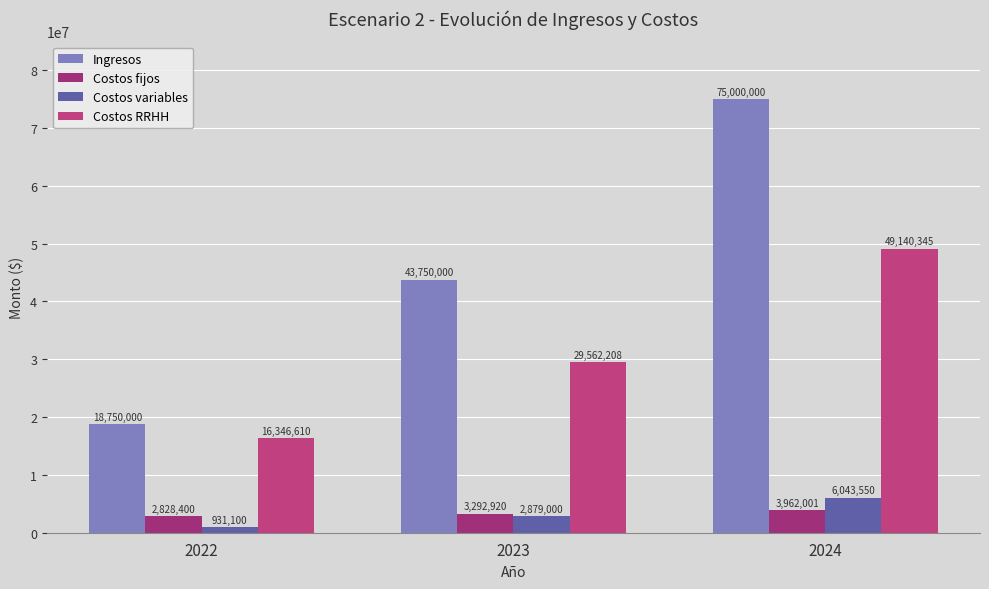

What is the difference between the maximum and minimum values in the Costos RRHH series?

32793734.6